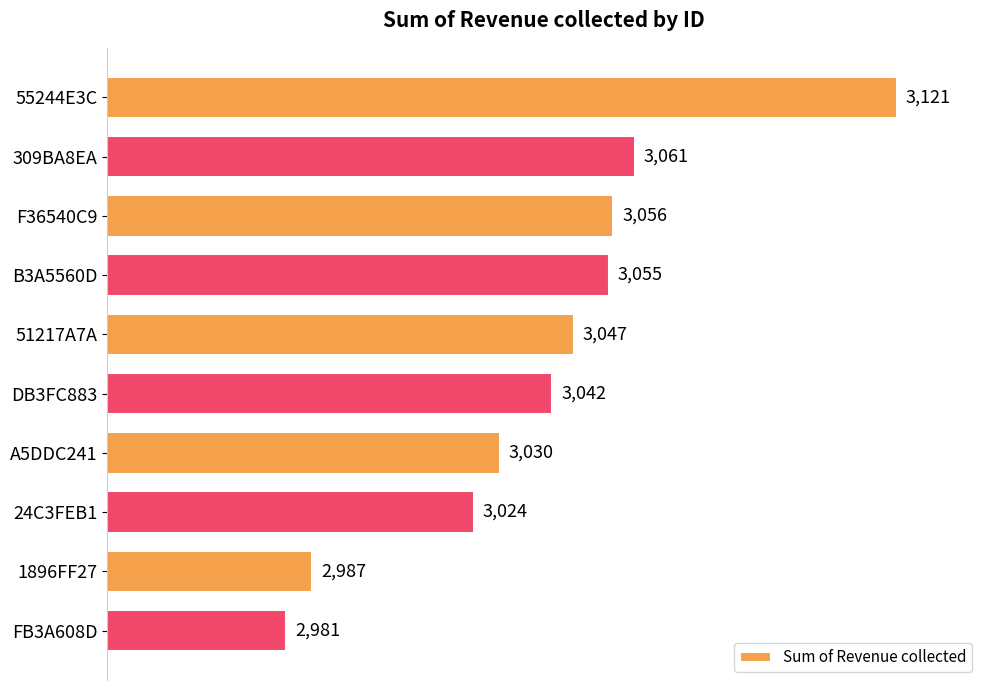

How many data points are less than 3047?

5